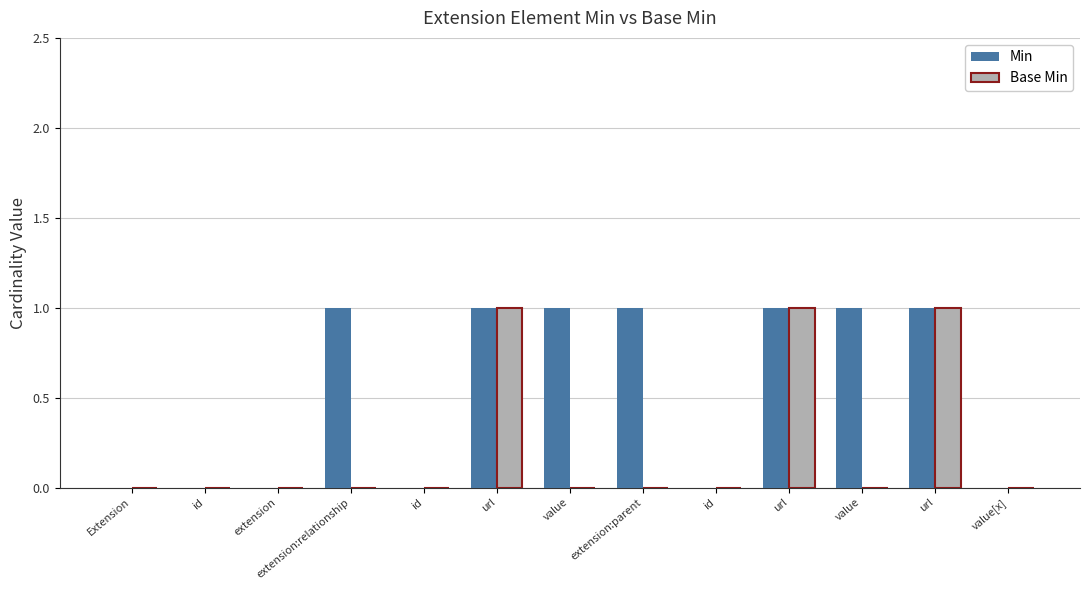

Rank the categories by Base Min value from lowest to highest.

Extension, id, extension, extension:relationship, id, value, extension:parent, id, value, value[x], url, url, url